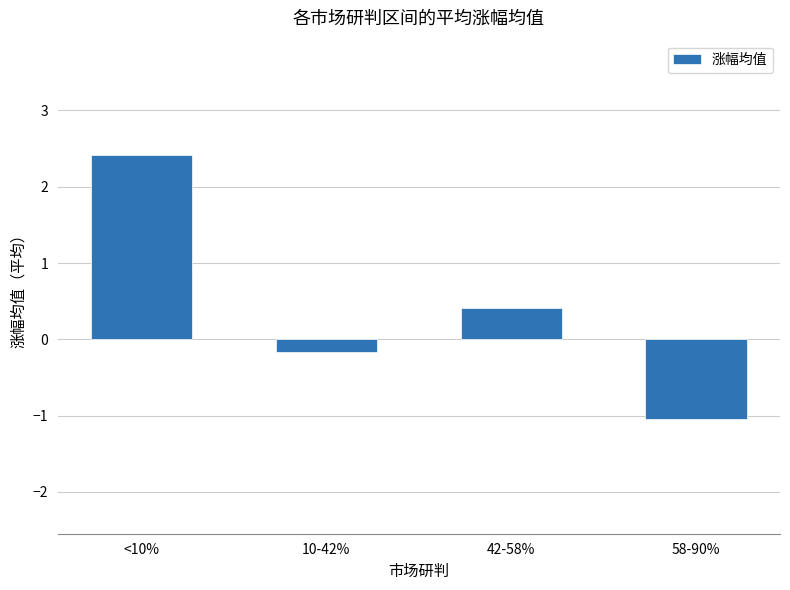

What is the difference between the maximum and minimum values?

3.5